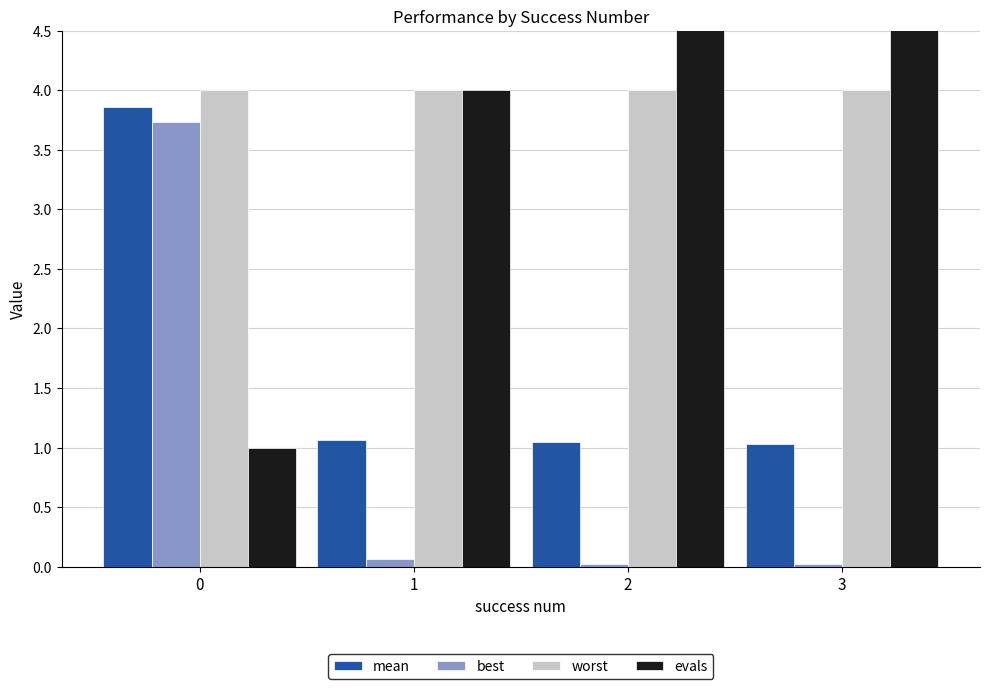

Count the number of categories in the chart.

4